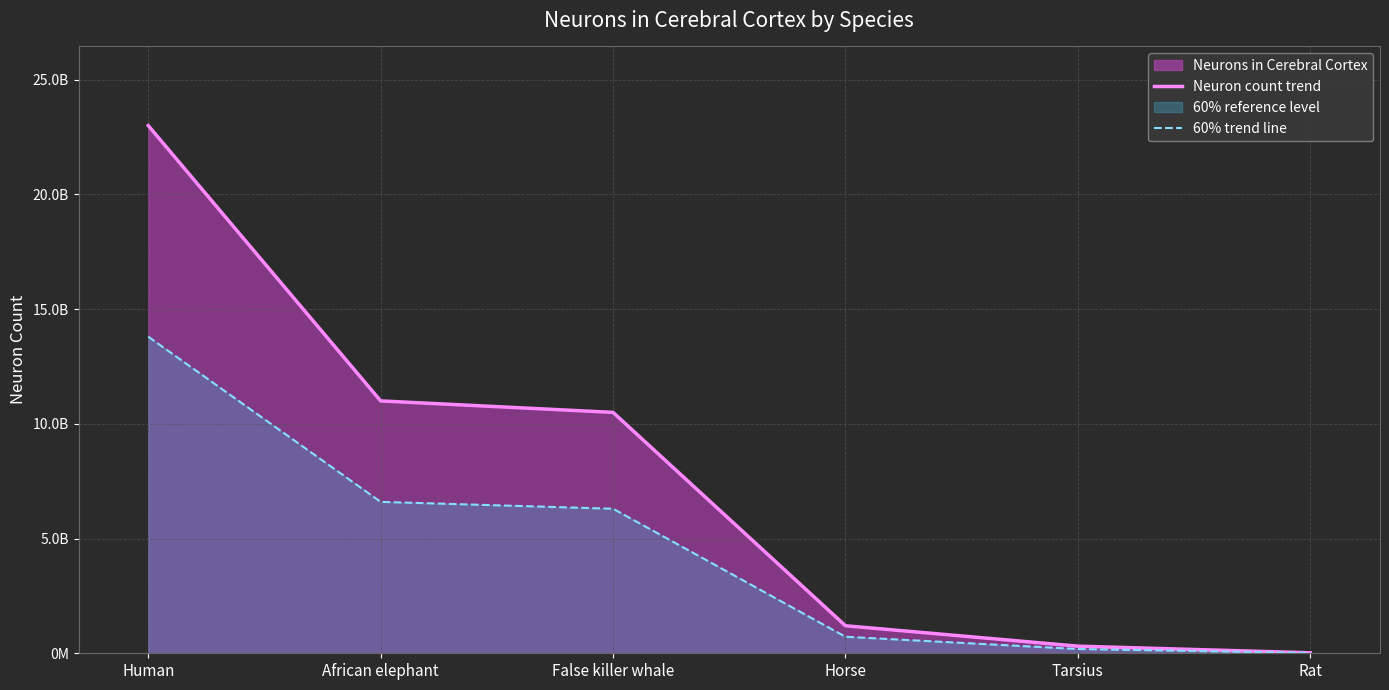

True or false: Neuron count trend and 60% trend line cross at least once.

False